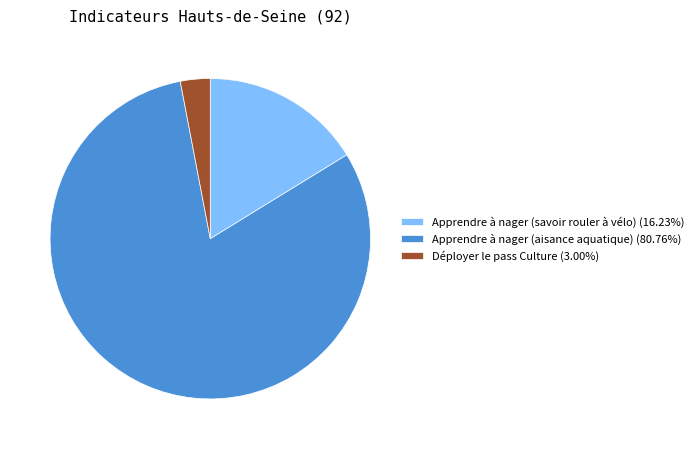

Does Déployer le pass Culture (3.00%) represent more than half of the total?

No